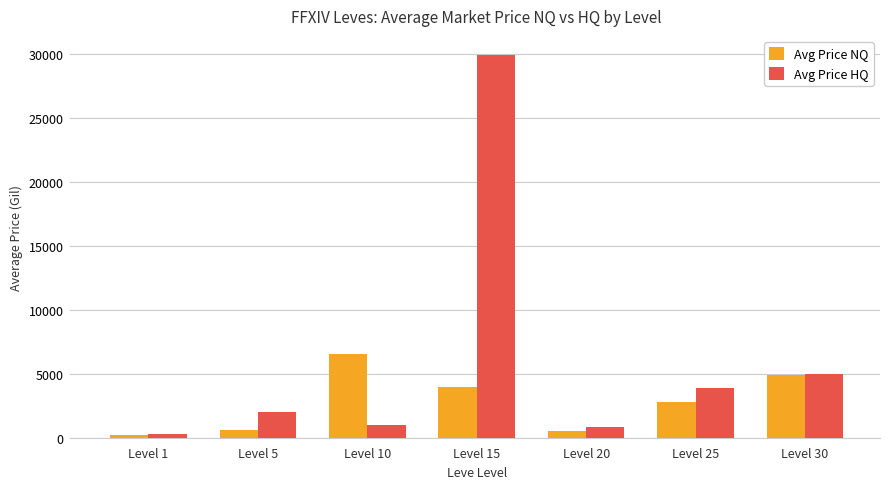

How many bars are there in each group?

2